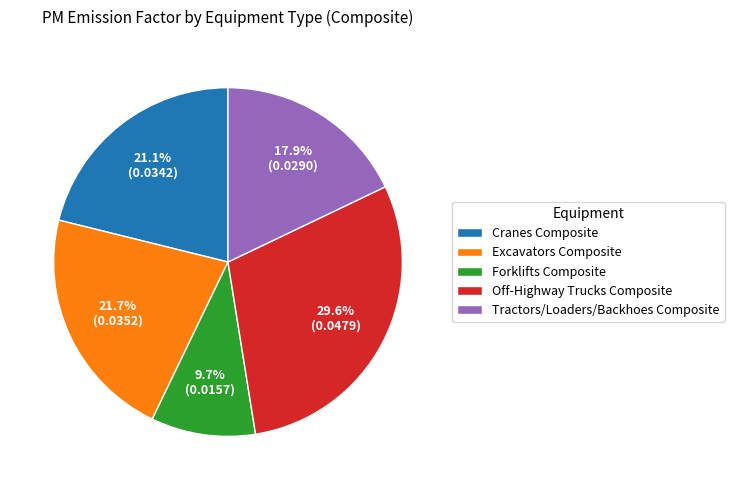

Which slice is the smallest?

Forklifts Composite